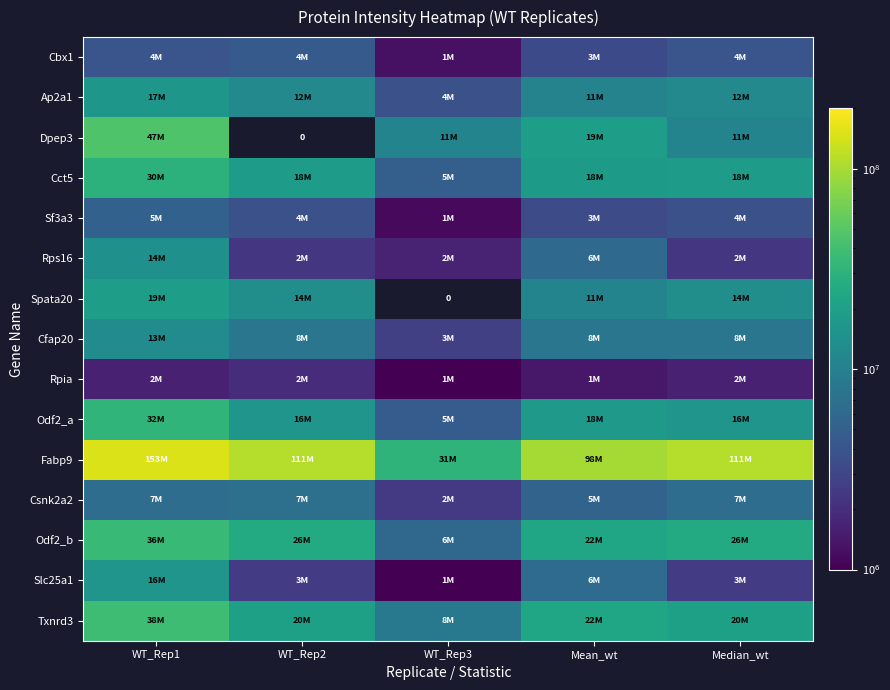

How many data points in Sf3a3 are less than 3687700?

2